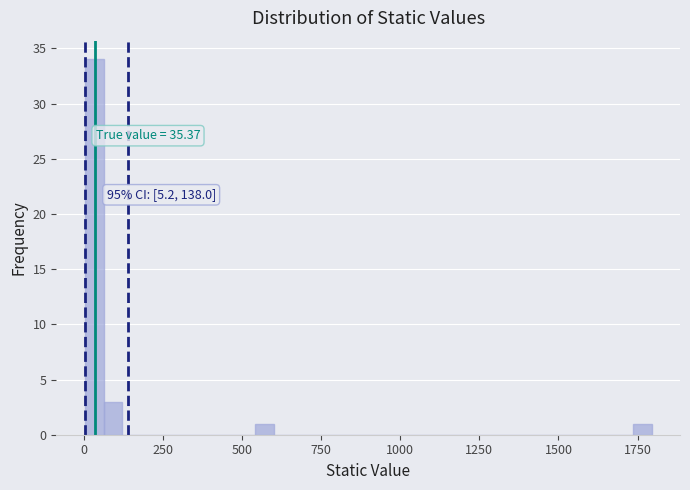

Read against the x-axis, roughly where is the centre of the tallest bar?

50